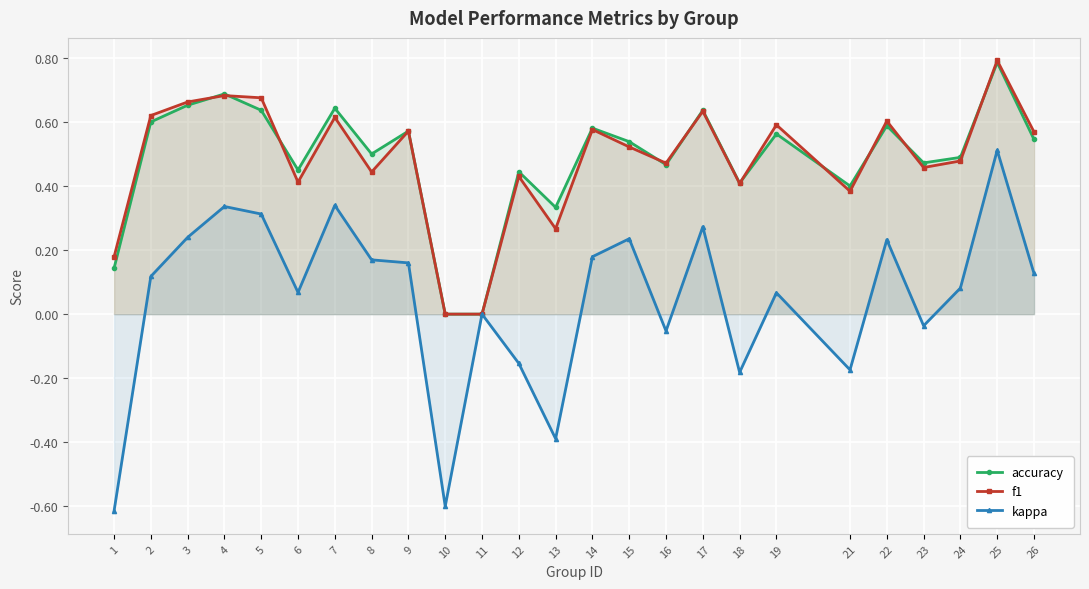

Which series has the largest range (max minus min)?

kappa